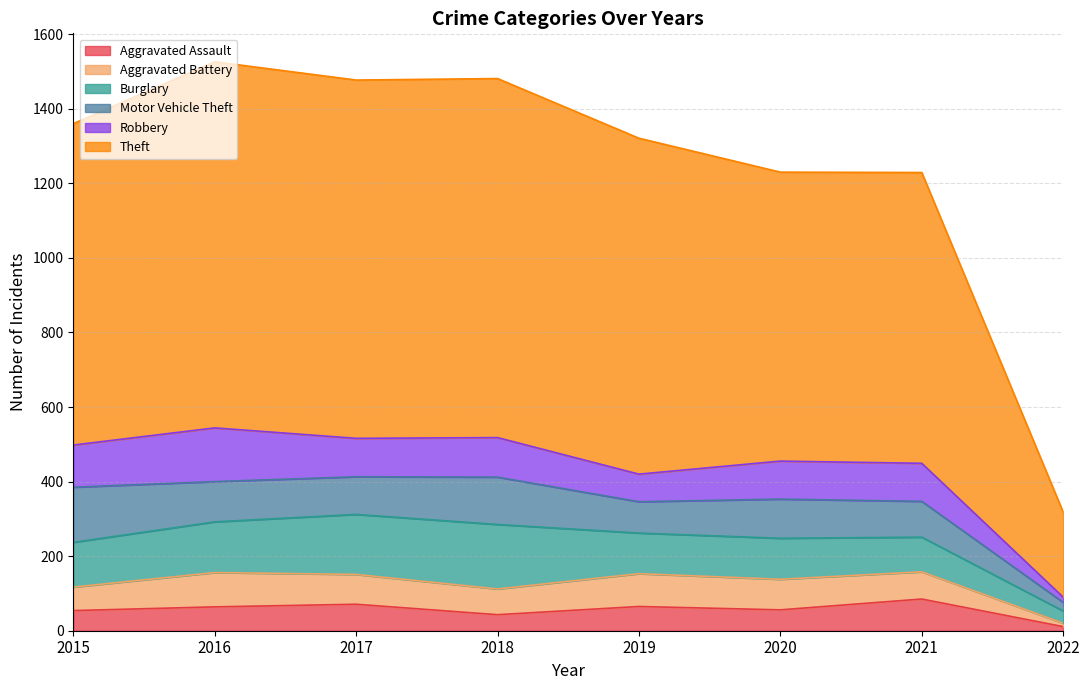

At which label is Robbery closest to 79?

2019